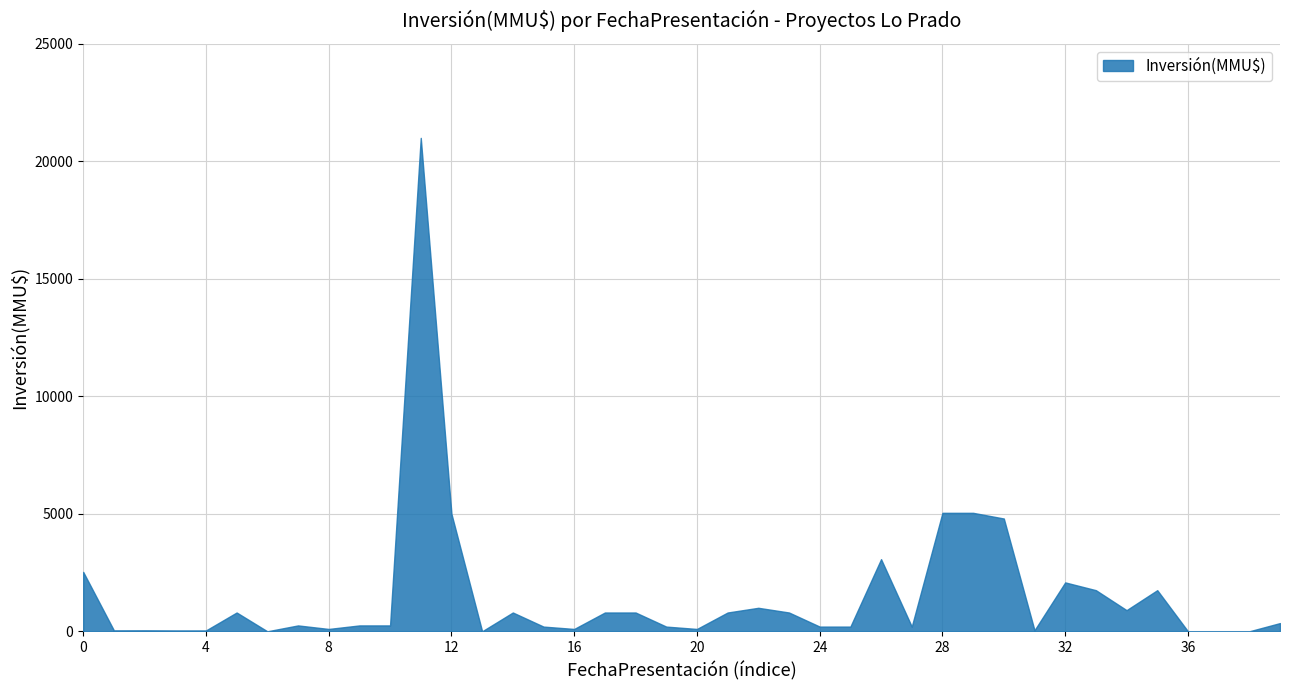

The value at 0 is 2528. True or false?

True